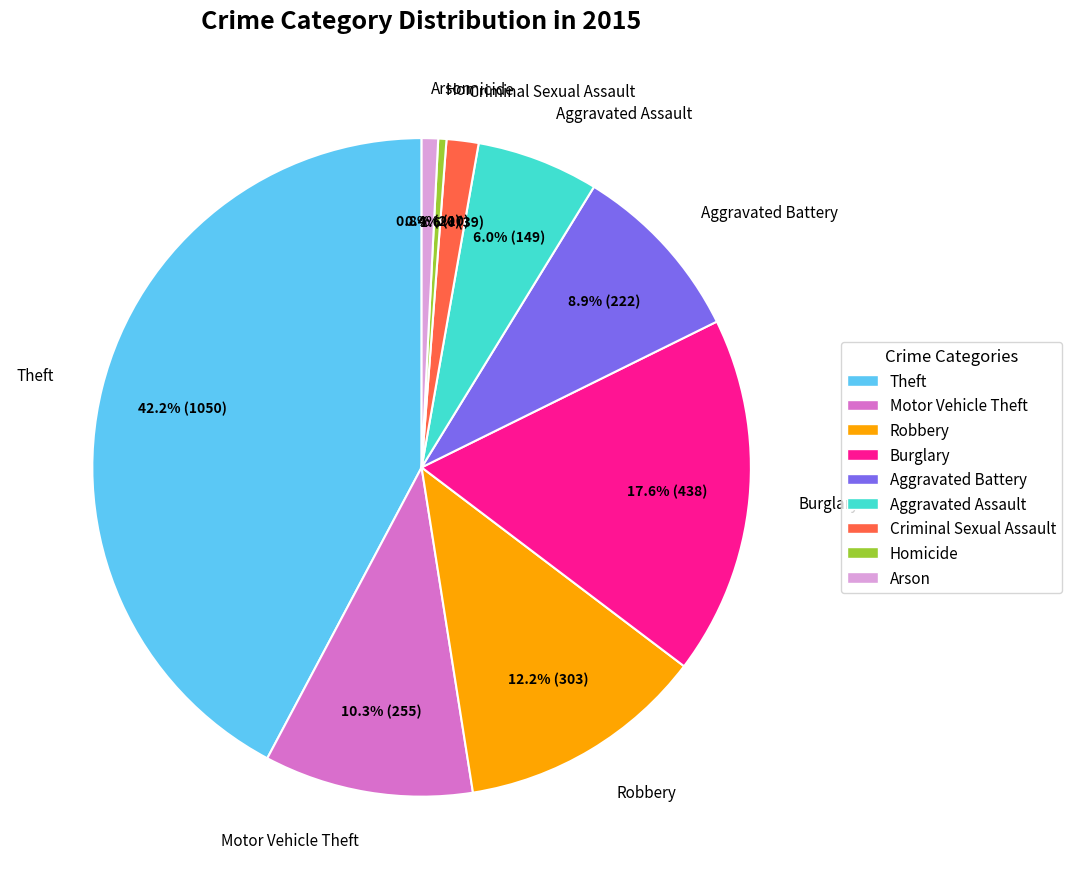

Is there any slice that represents more than half of the pie?

No